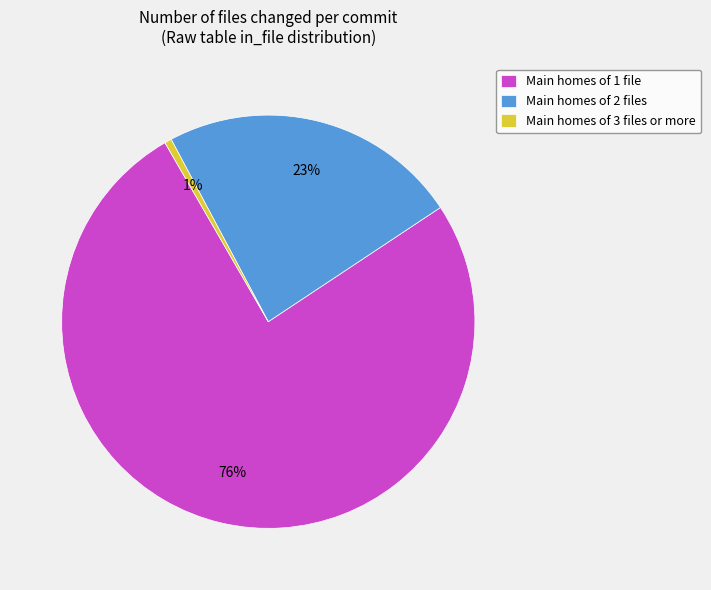

Is there any slice that represents more than half of the pie?

Yes